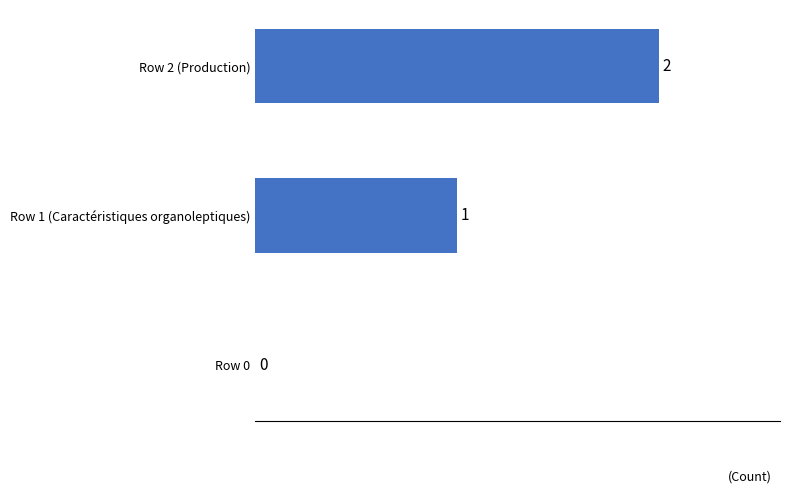

The value at Row 1 (Caractéristiques organoleptiques) is 1. True or false?

True